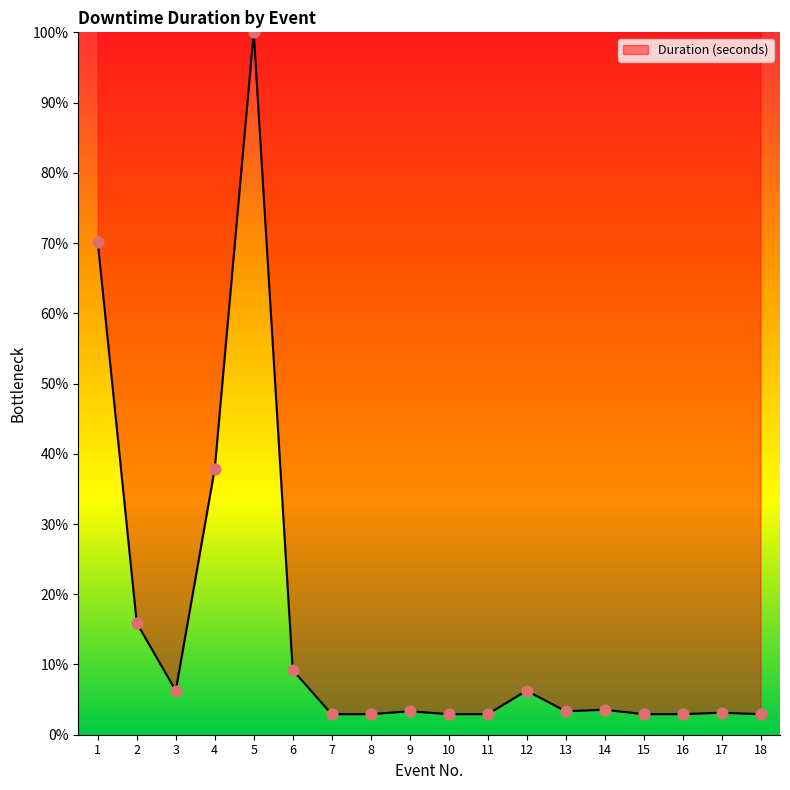

What is the ratio of the value at 14 to the value at 12?

0.6